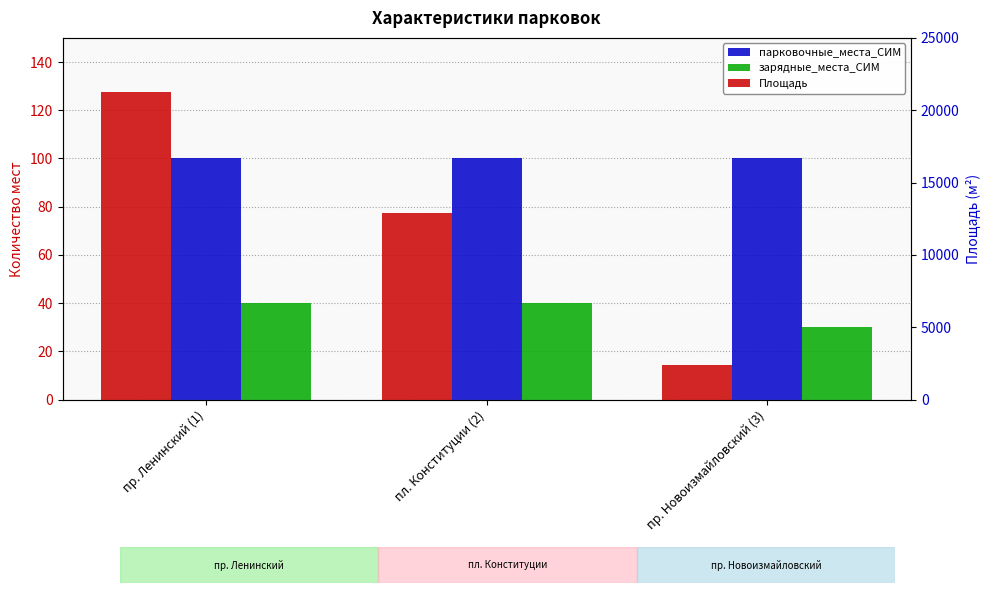

At which category is the sum across all series the highest?

пр. Ленинский (1)